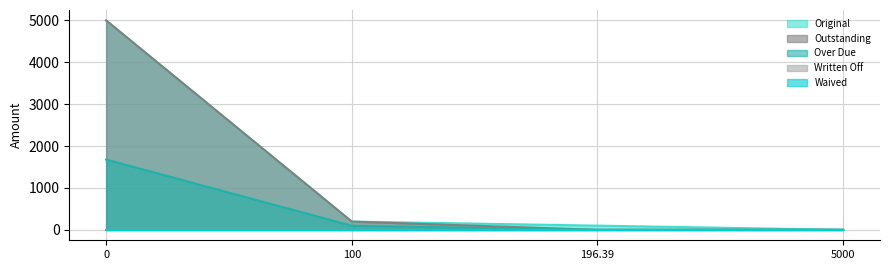

What is the difference between the maximum and minimum values in the Outstanding series?

5000.0